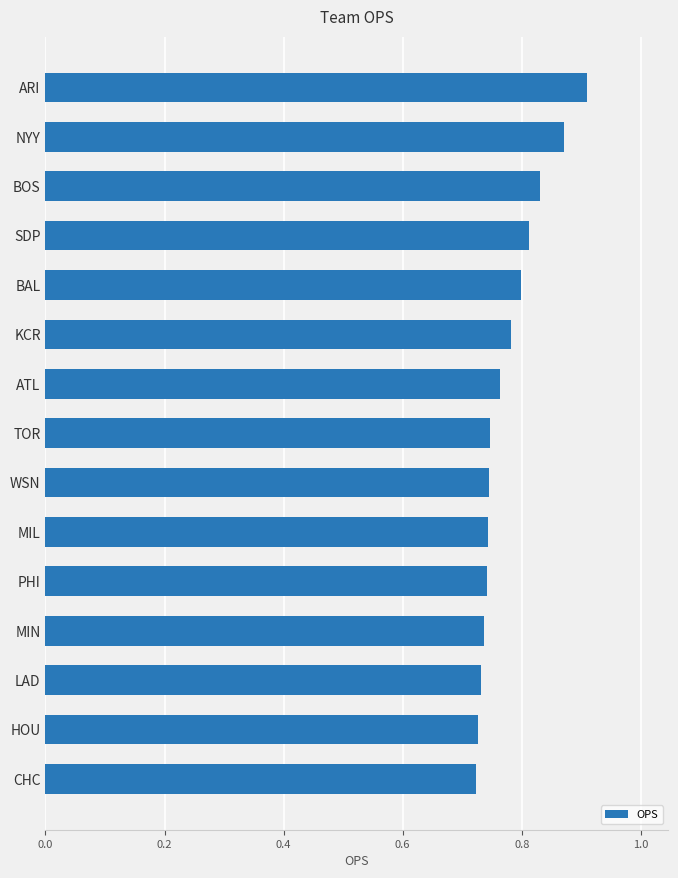

How many categories are shown in the chart?

15